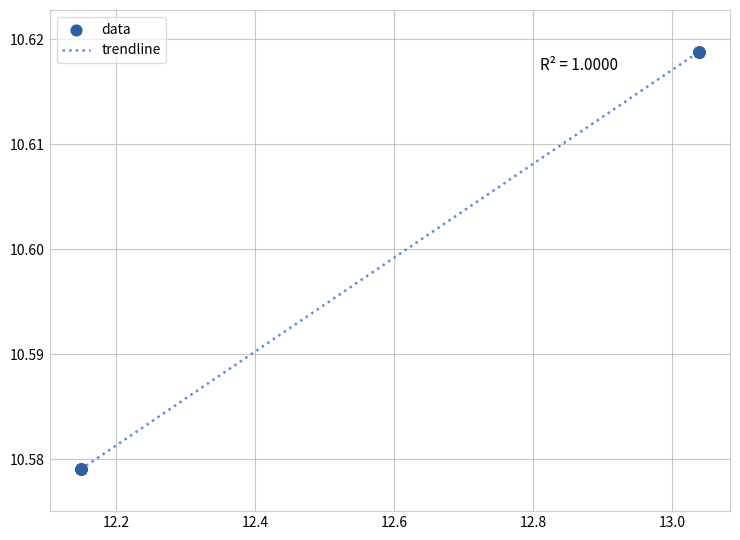

How many lines are shown in the chart?

1